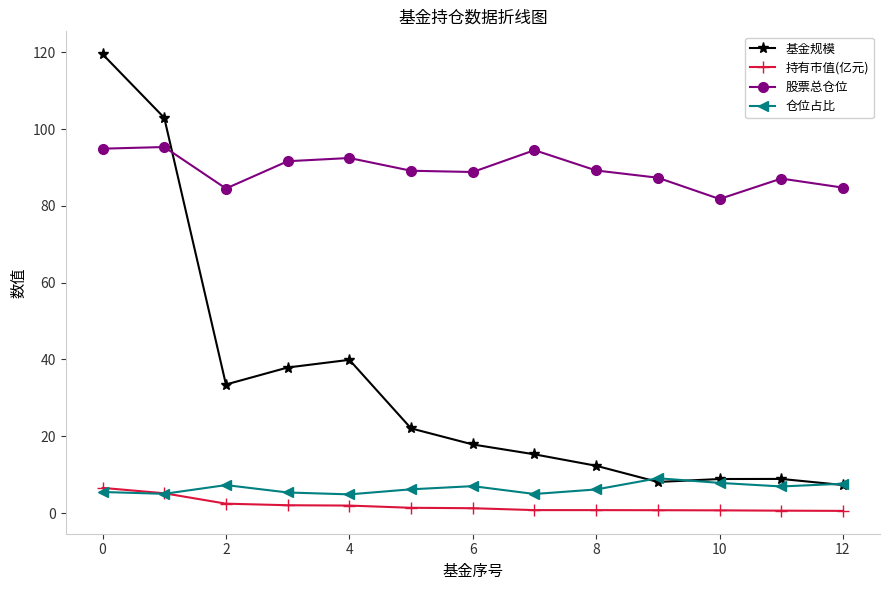

Count the number of categories in the chart.

13